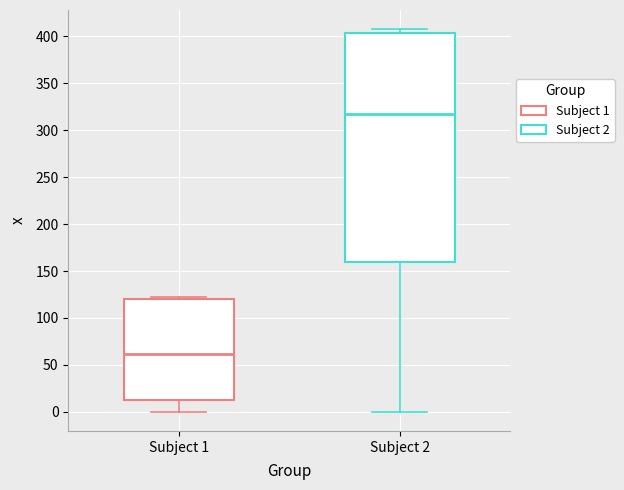

Comparing the boxes themselves (not the whiskers), which one is the tallest?

Subject 2